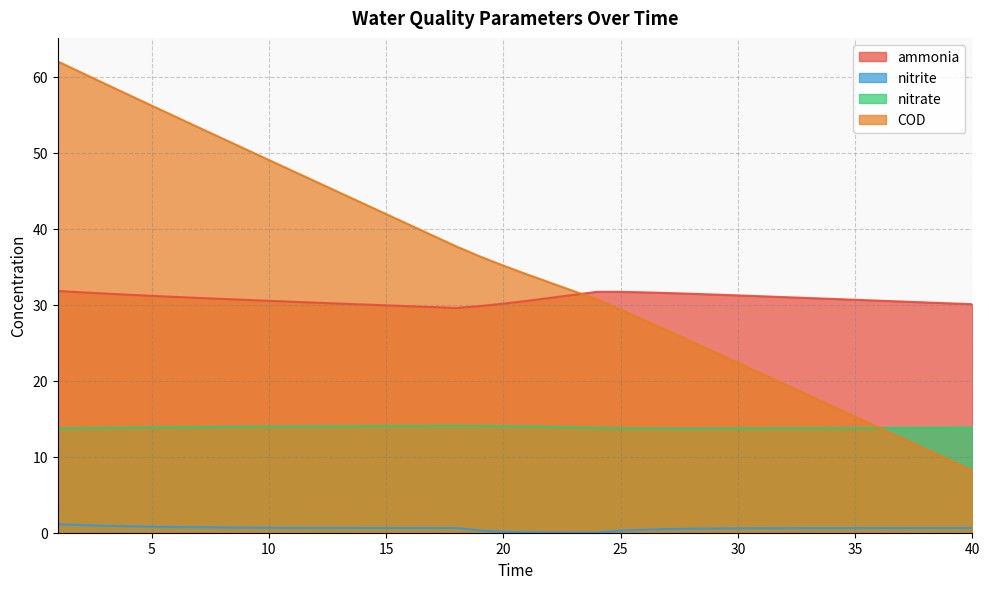

Which has a higher value, 10 or 40?

10